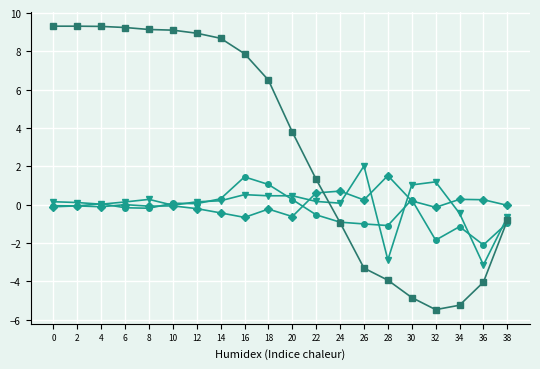

How many lines are shown in the chart?

4